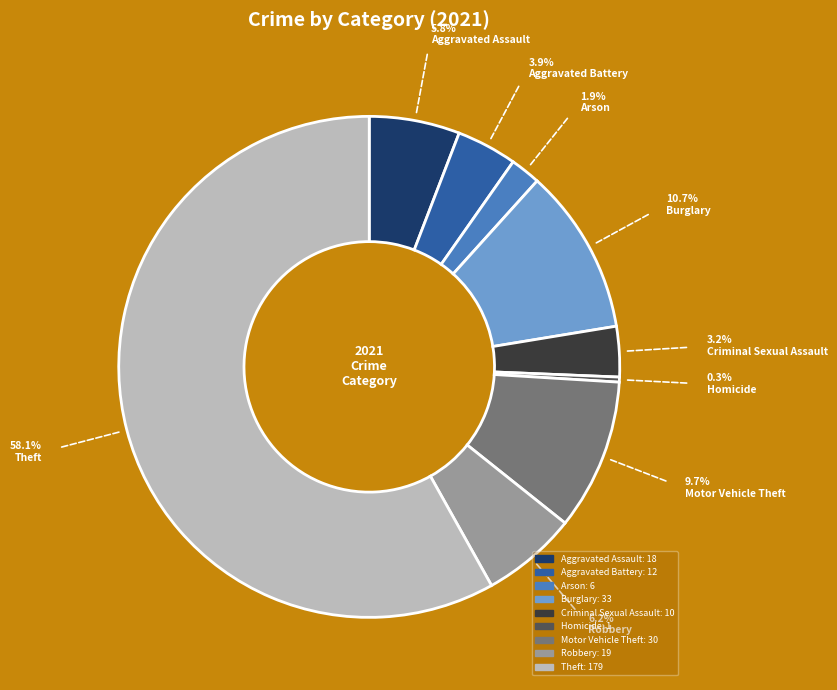

To the nearest percent, what portion does Burglary represent?

11%